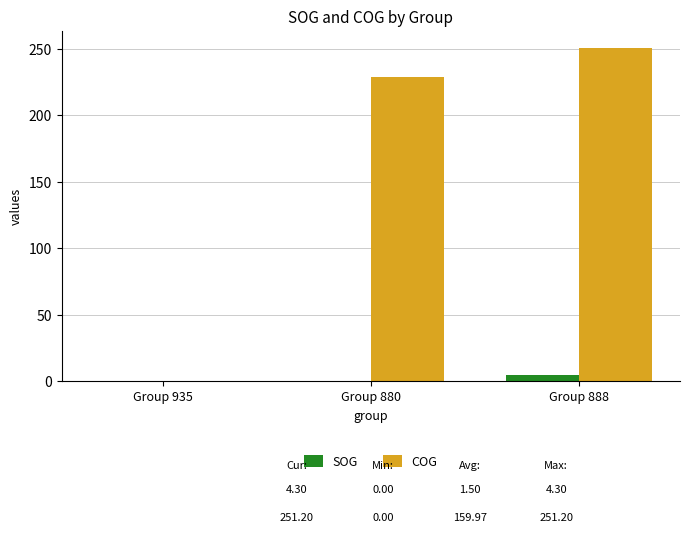

The value of COG at Group 880 is 343.2. True or false?

False